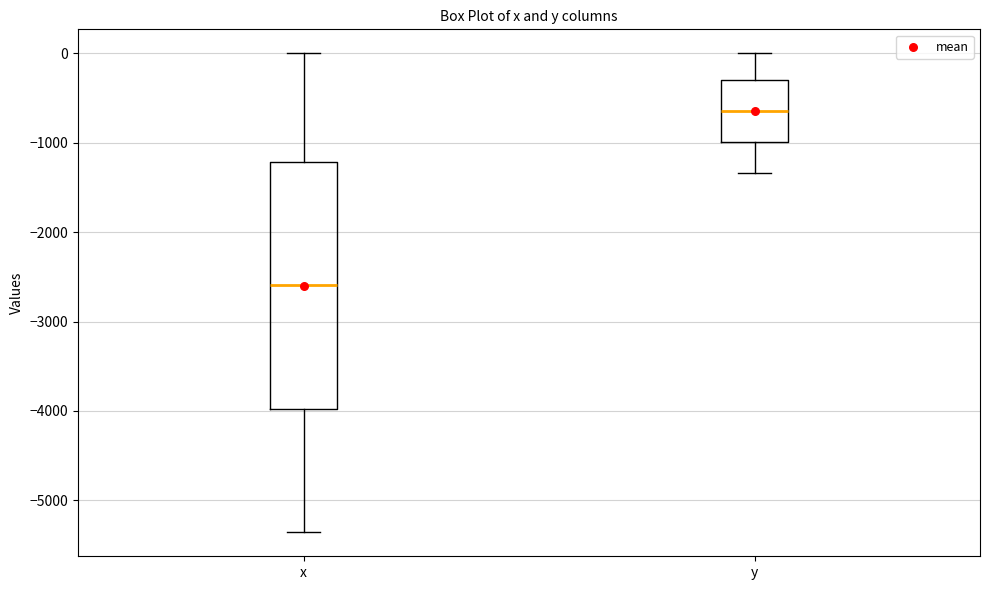

Comparing the boxes themselves (not the whiskers), which one is the tallest?

x